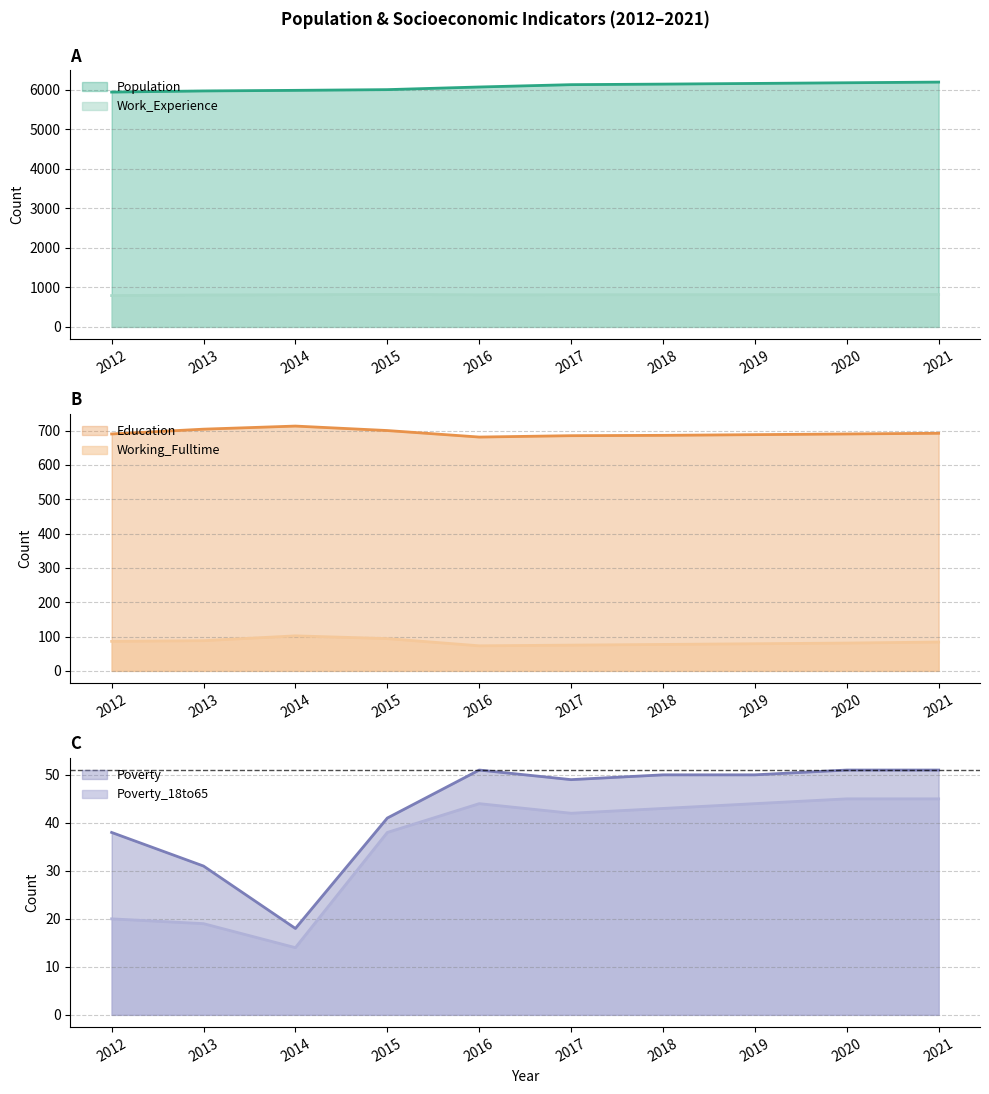

How many data points in Population are less than 6134?

5